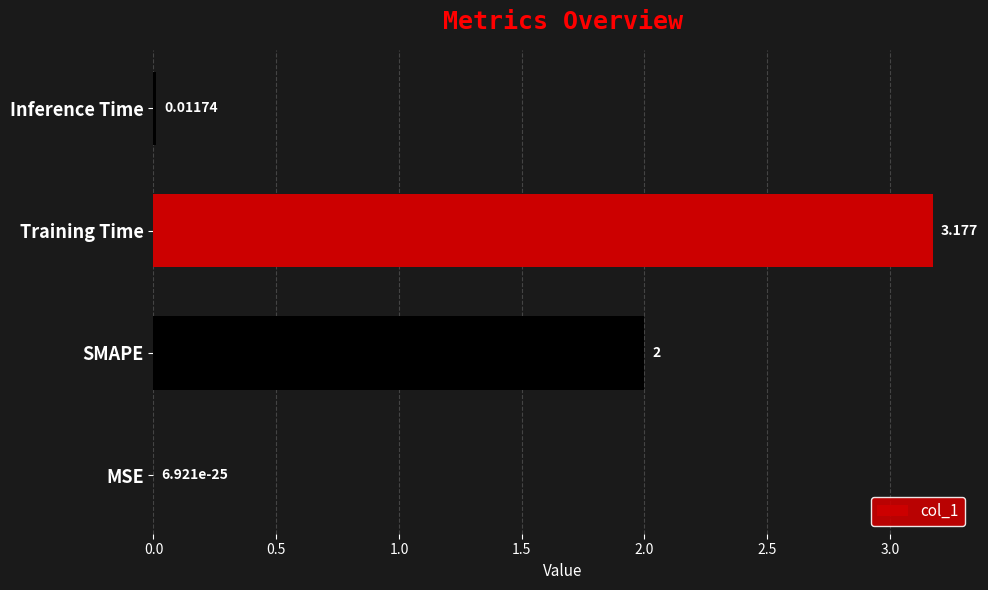

Which category has the highest value across all series?

Training Time